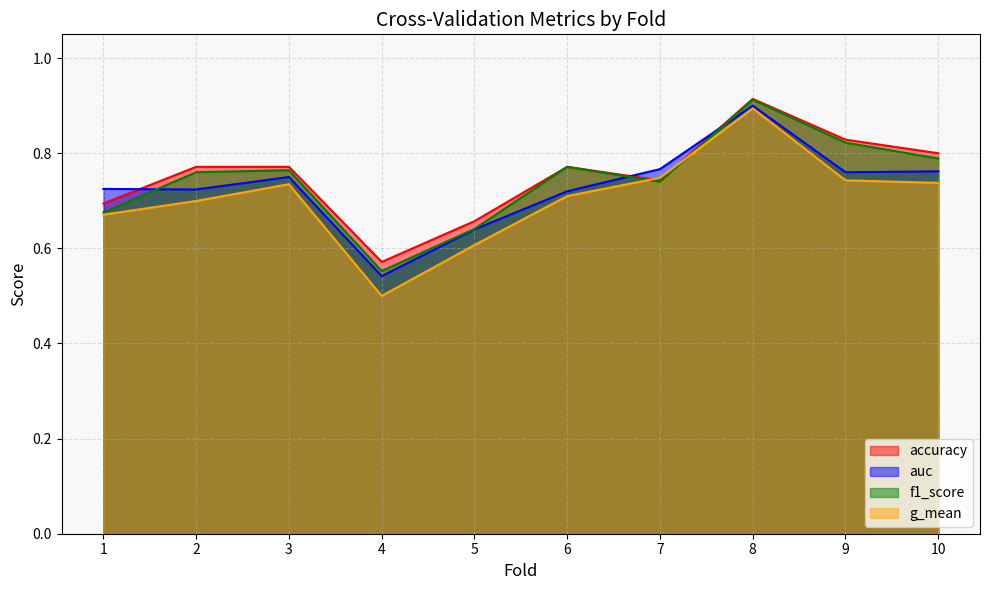

At which category does g_mean reach its first local peak?

3